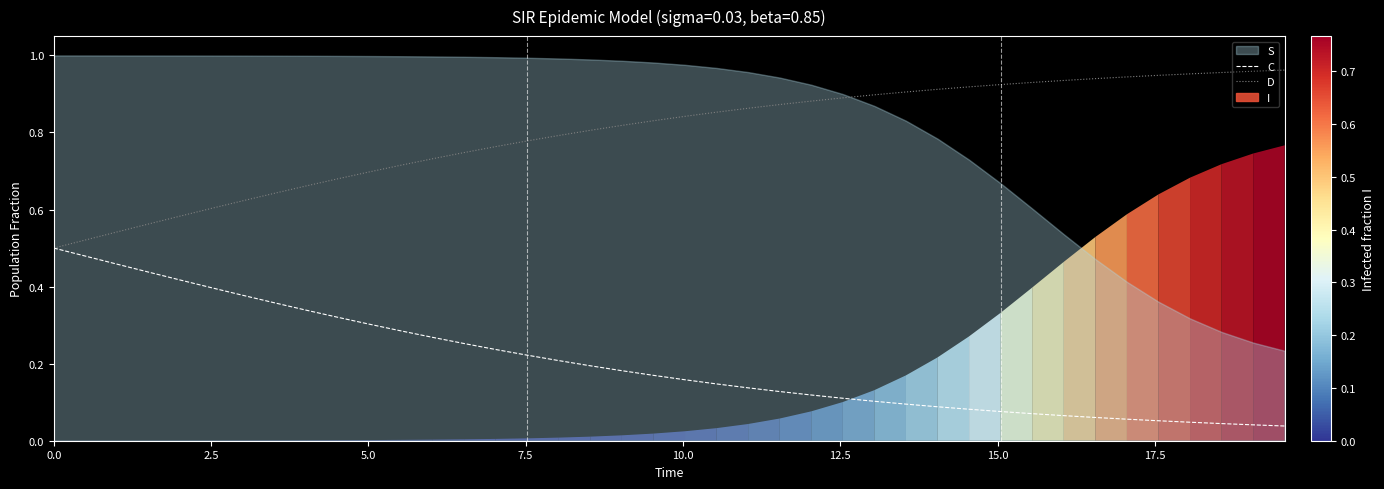

At how many categories does at least one series exceed 0?

40